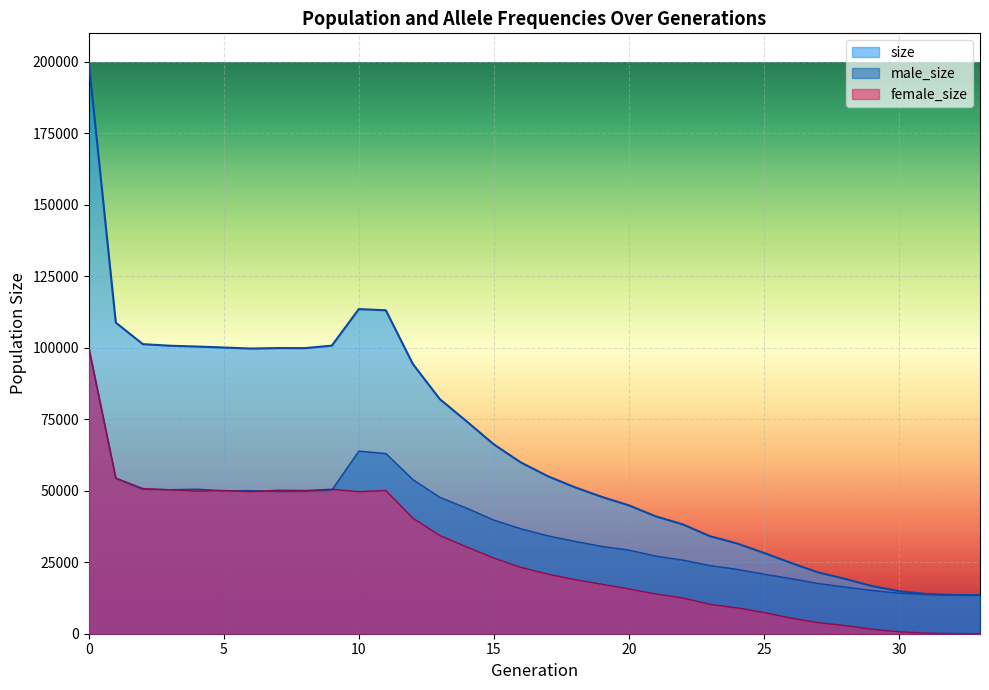

At how many categories does at least one series exceed 7363?

34